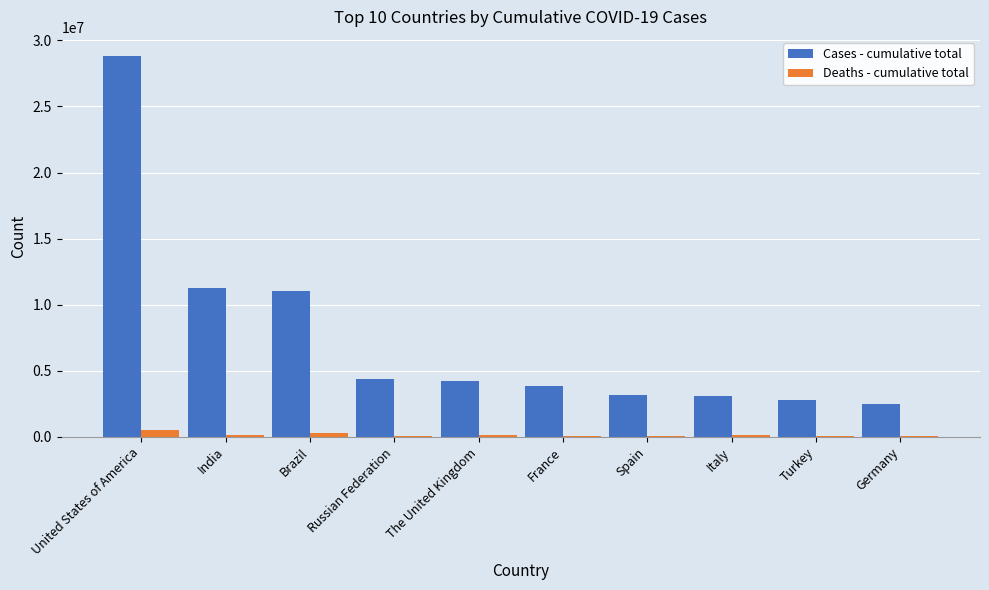

Is the value of Cases - cumulative total at India greater than the value of Deaths - cumulative total at India?

Yes